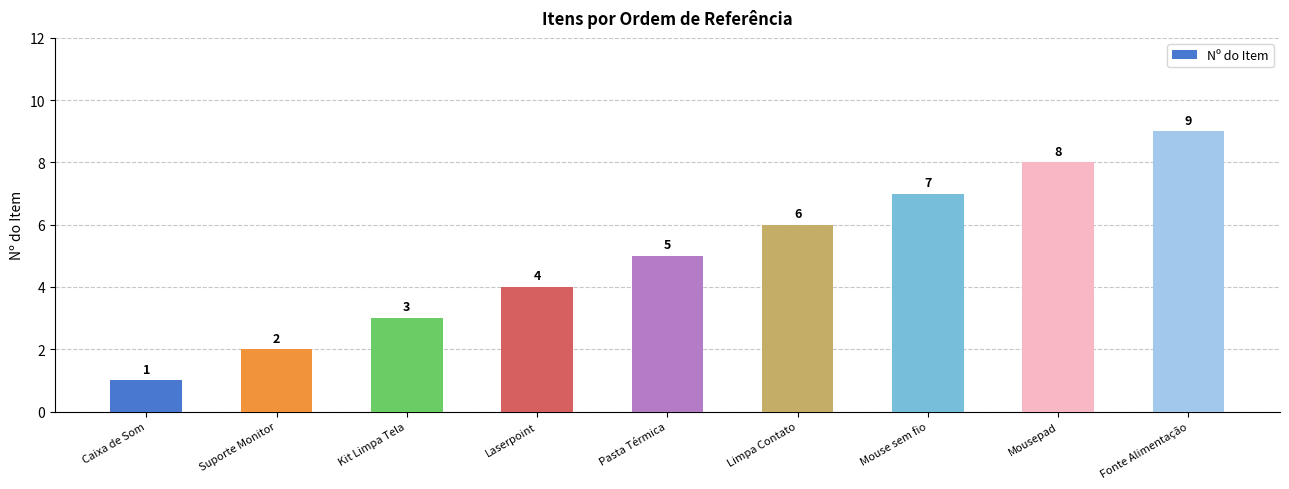

List the labels in order of value, smallest first.

Caixa de Som, Suporte Monitor, Kit Limpa Tela, Laserpoint, Pasta Térmica, Limpa Contato, Mouse sem fio, Mousepad, Fonte Alimentação